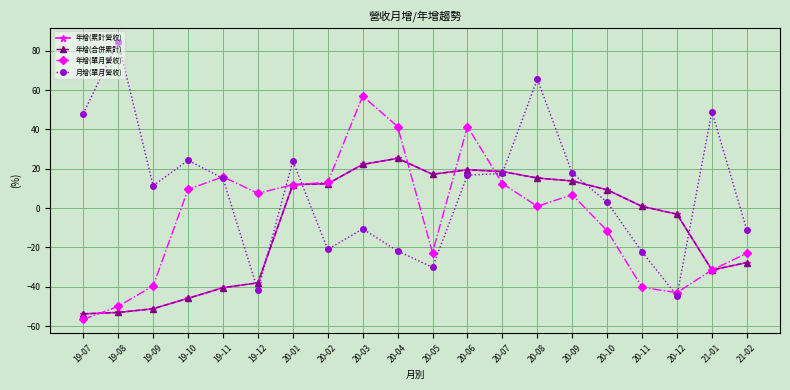

Does the chart display data point markers on the line(s)?

Yes